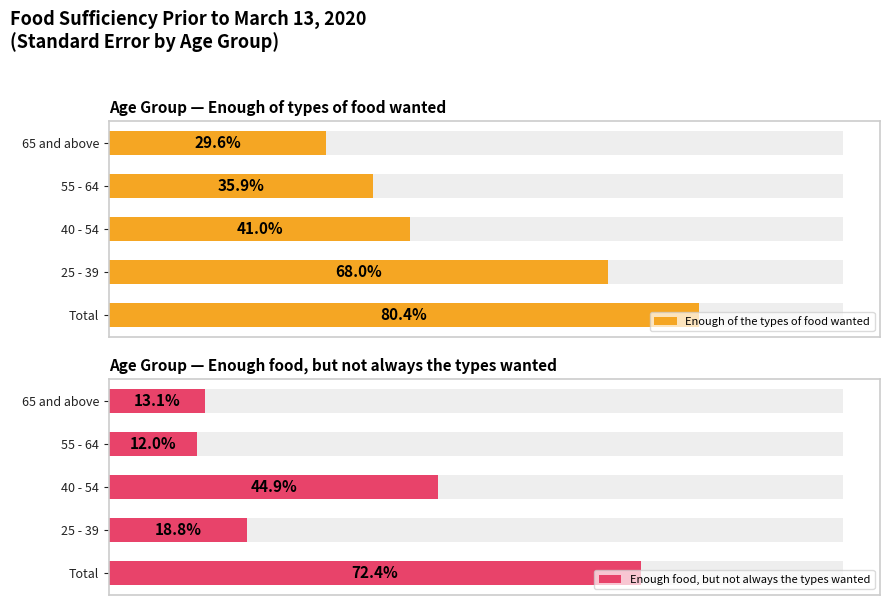

Which series has the largest total across all categories?

Enough of the types of food wanted